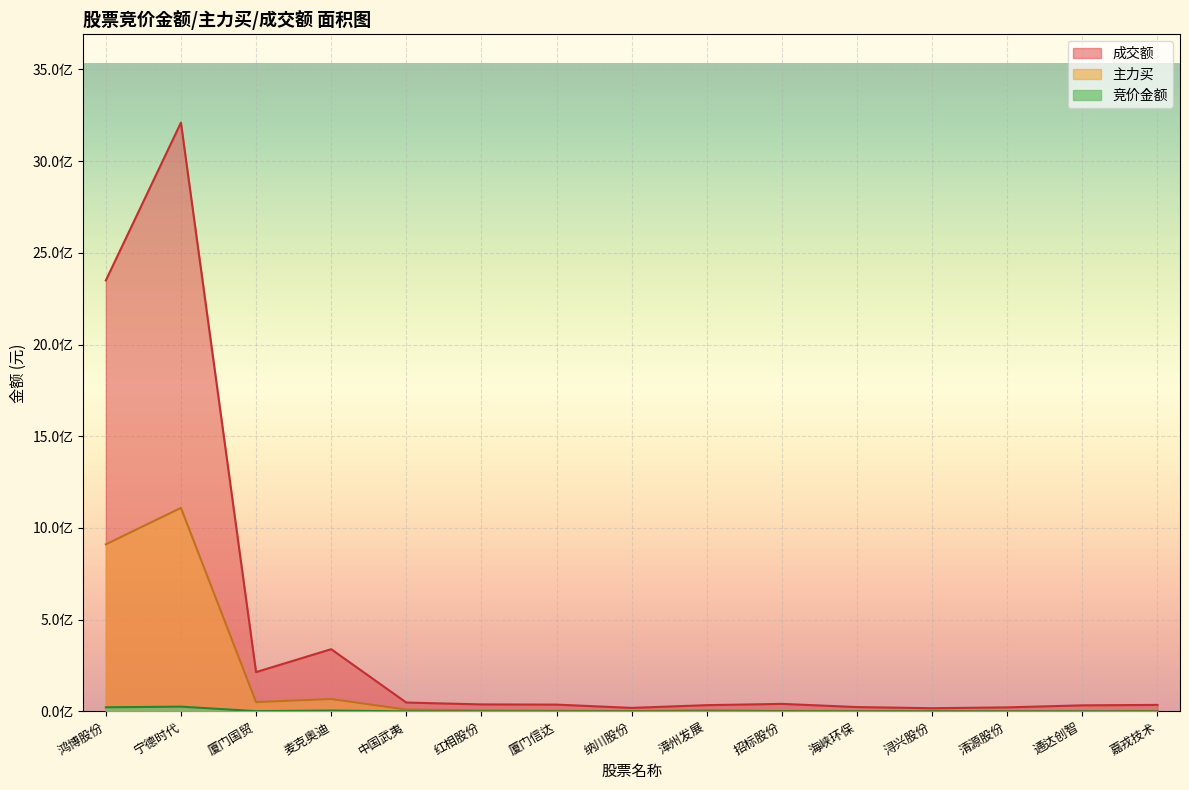

True or false: 主力买 and 成交额 cross at least once.

False